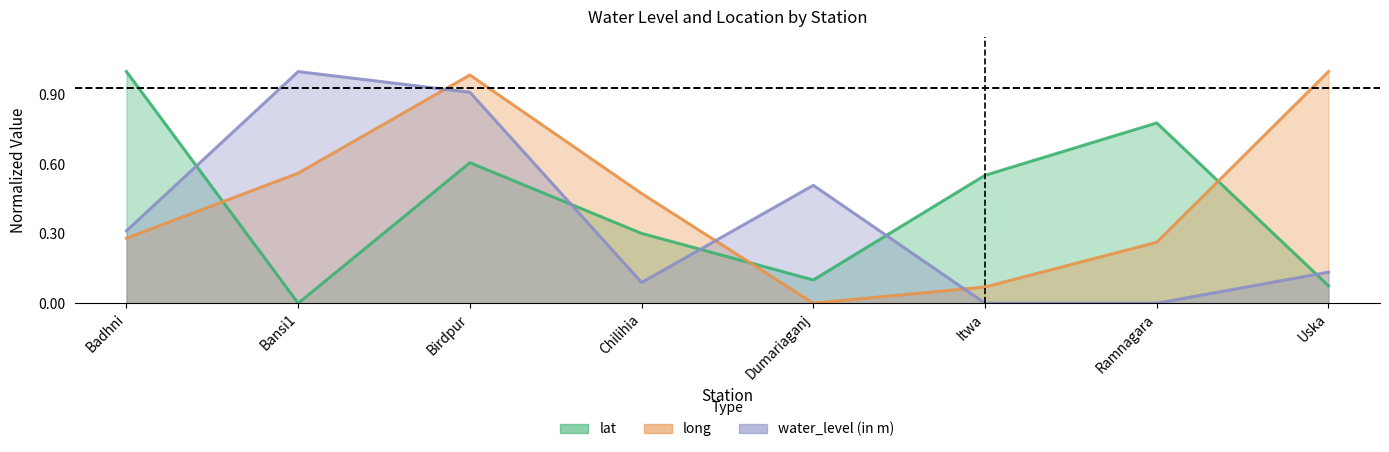

At which category does the chart reach its minimum across all series?

Bansi1